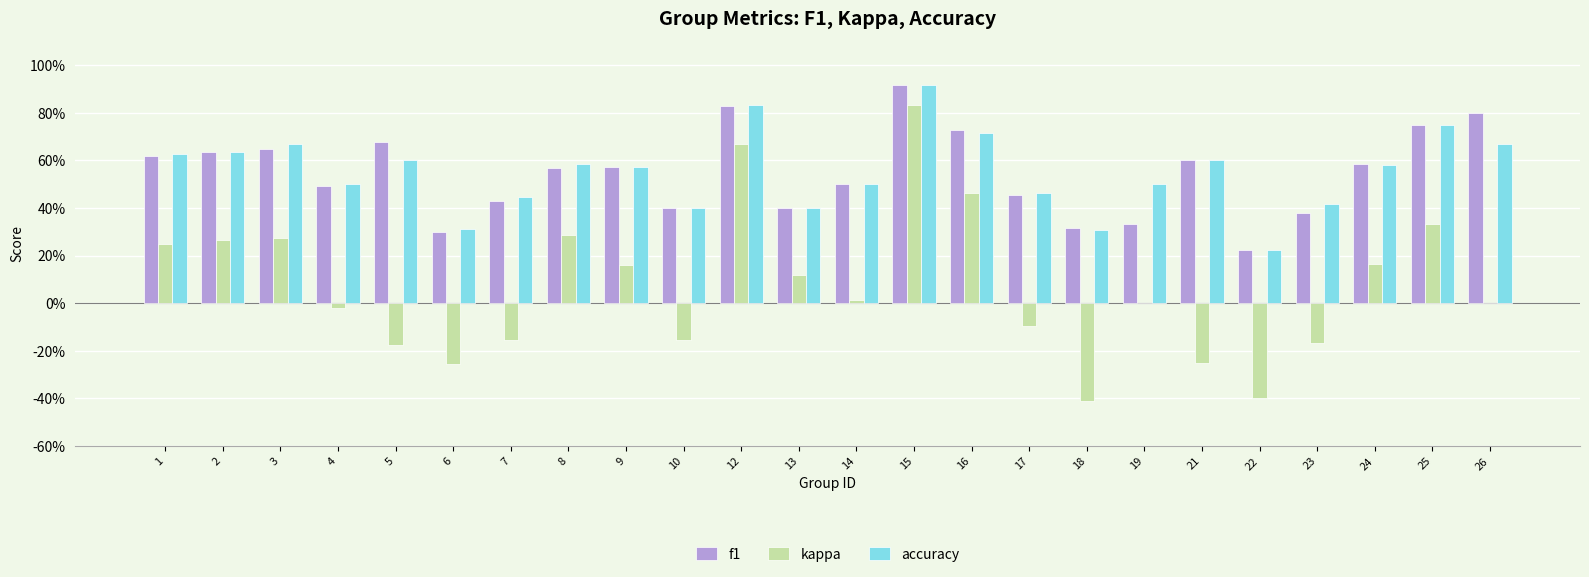

Reading right to left, list all the values displayed in this chart.

f1: 0.8	0.8	0.6	0.4	0.2	0.6	0.3	0.3	0.5	0.7	0.9	0.5	0.4	0.8	0.4	0.6	0.6	0.4	0.3	0.7	0.5	0.6	0.6	0.6
kappa: 0.0	0.3	0.2	-0.2	-0.4	-0.2	0.0	-0.4	-0.1	0.5	0.8	0.0	0.1	0.7	-0.2	0.2	0.3	-0.2	-0.3	-0.2	-0.0	0.3	0.3	0.2
accuracy: 0.7	0.8	0.6	0.4	0.2	0.6	0.5	0.3	0.5	0.7	0.9	0.5	0.4	0.8	0.4	0.6	0.6	0.4	0.3	0.6	0.5	0.7	0.6	0.6